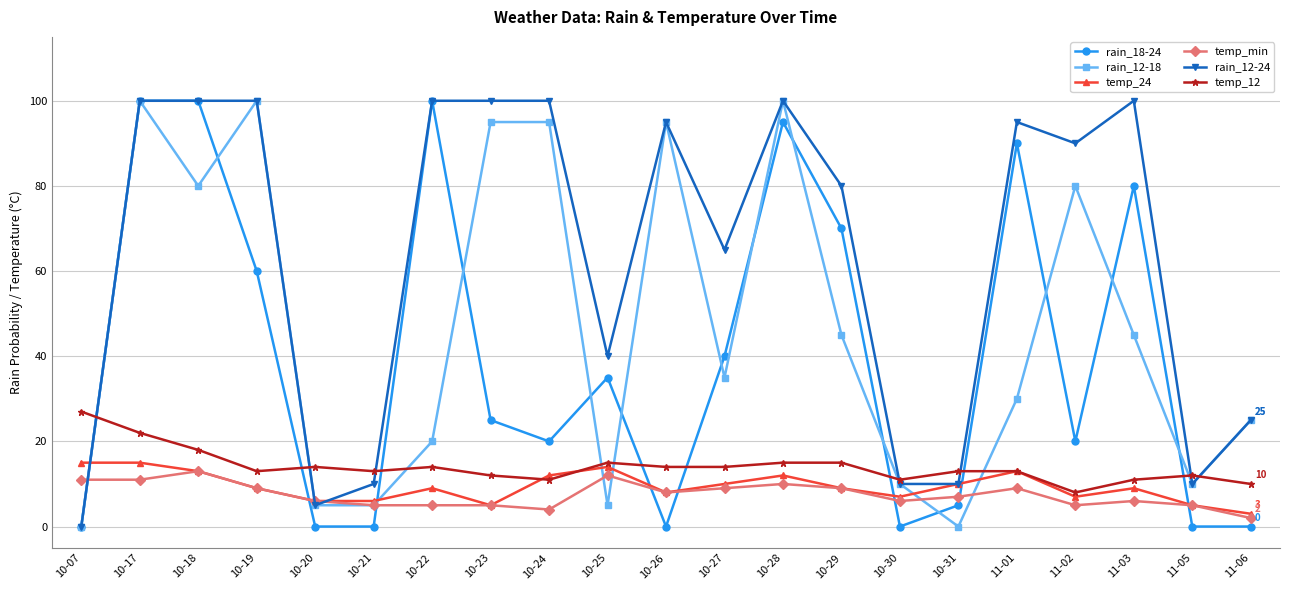

True or false: temp_min and temp_12 cross at least once.

False